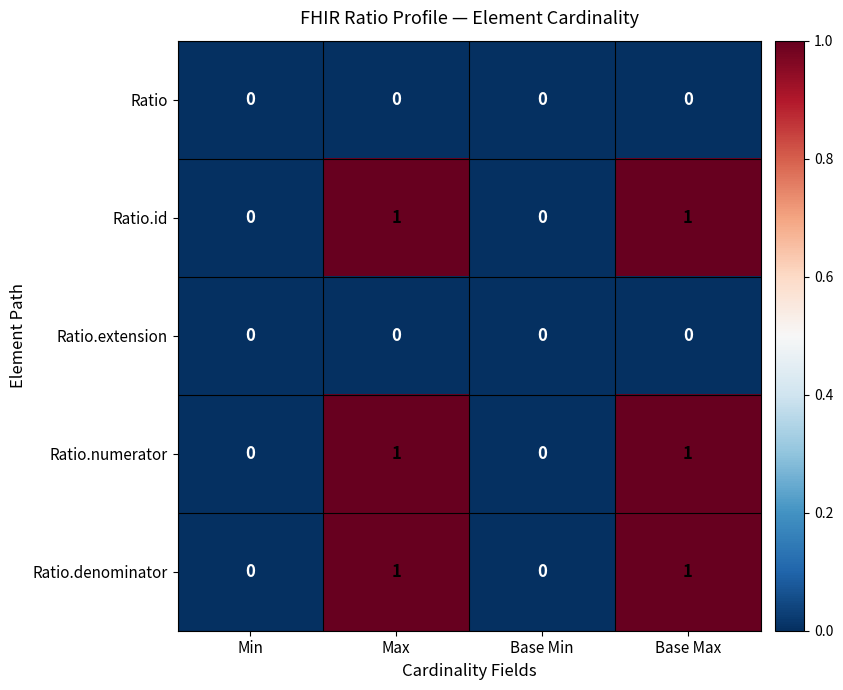

Count the number of data series in this chart.

5